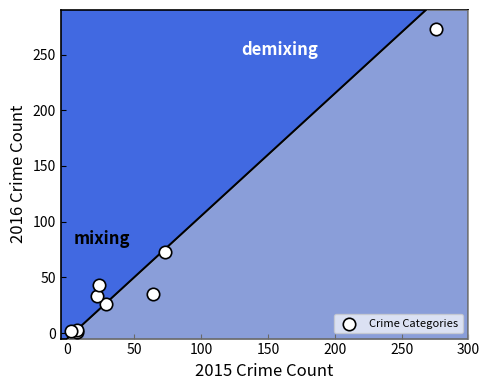

What Y value in the scatter plot is closest to 137?

73